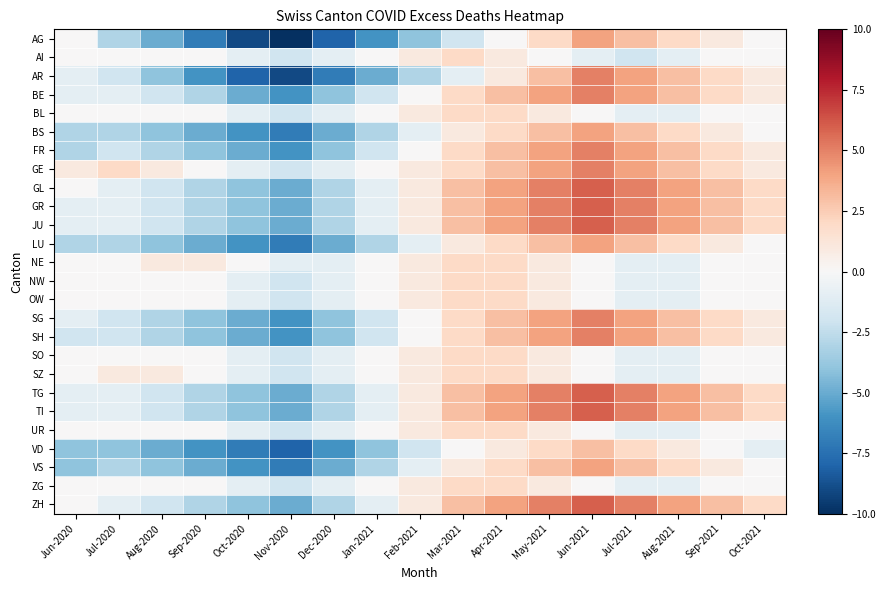

What is the spread (max minus min) of values at Feb-2021?

5